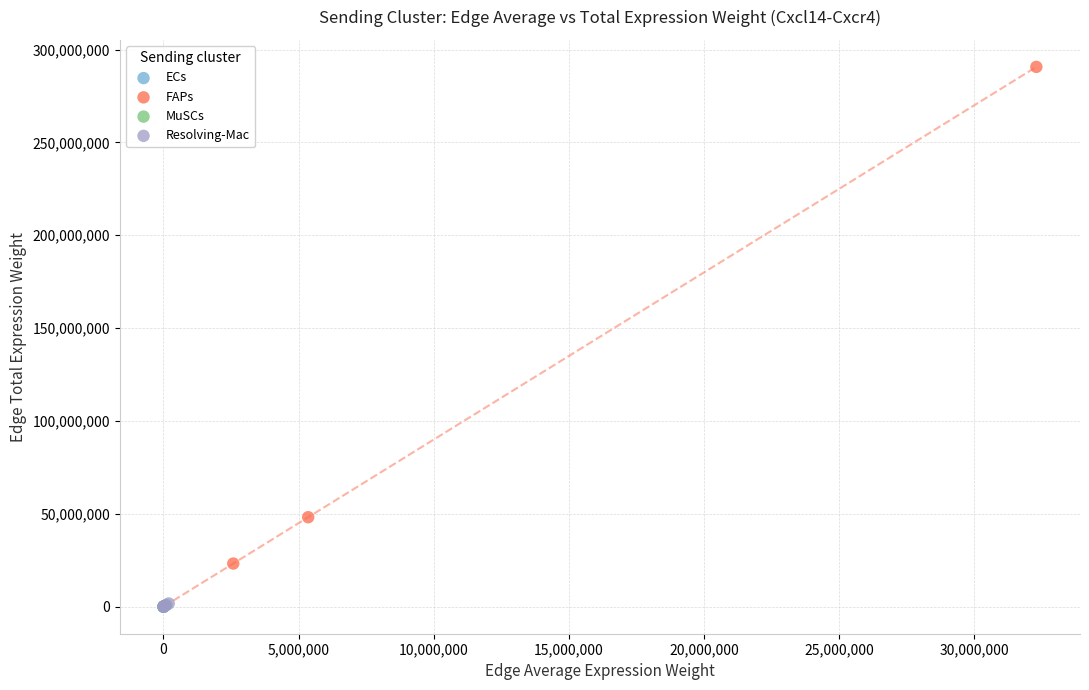

Which series contains the highest Y value?

FAPs